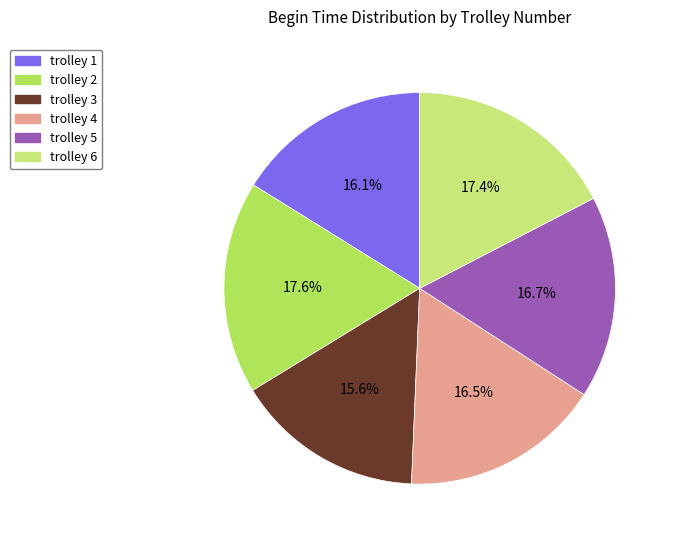

Do trolley 3 and trolley 6 together represent more than half of the pie?

No